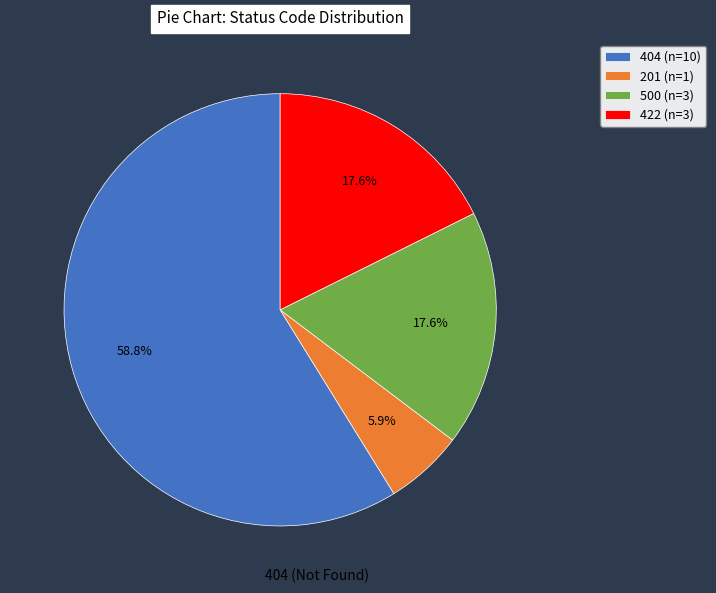

Does any single category account for the majority?

Yes